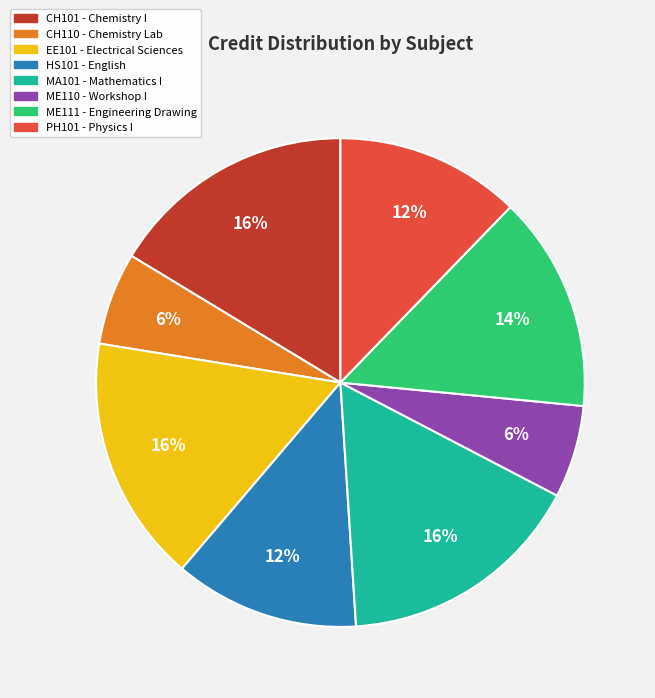

To the nearest percent, what is the average slice percentage?

12%